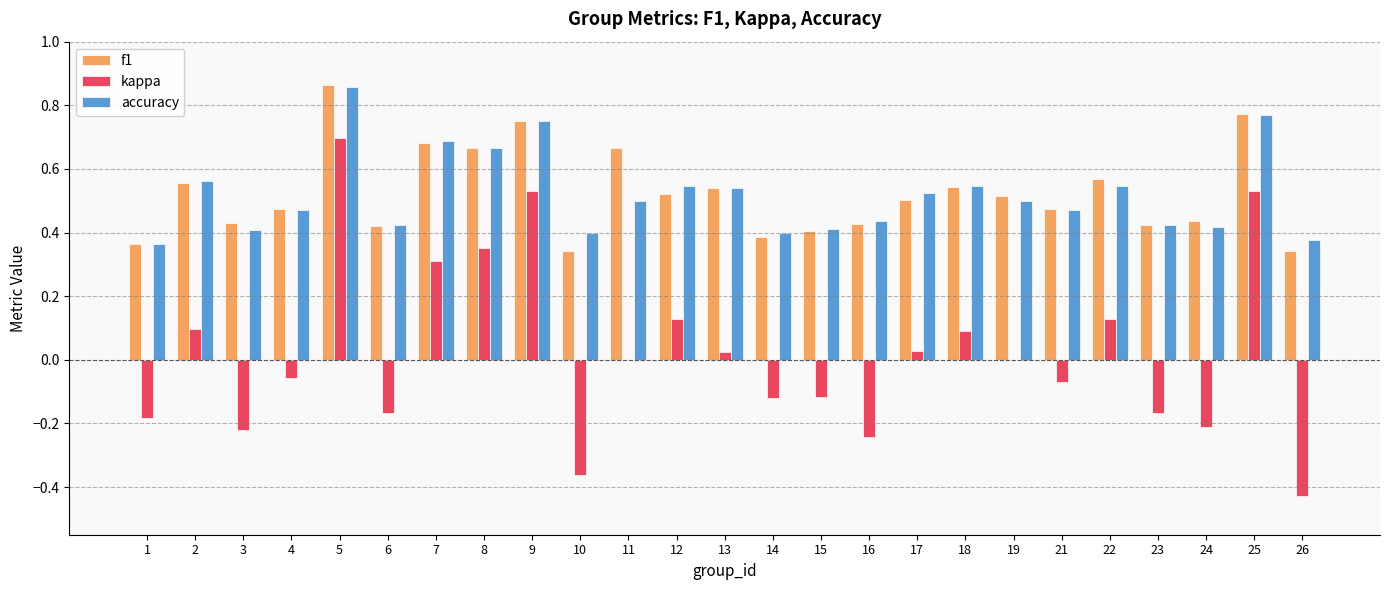

Are the bars horizontal?

No